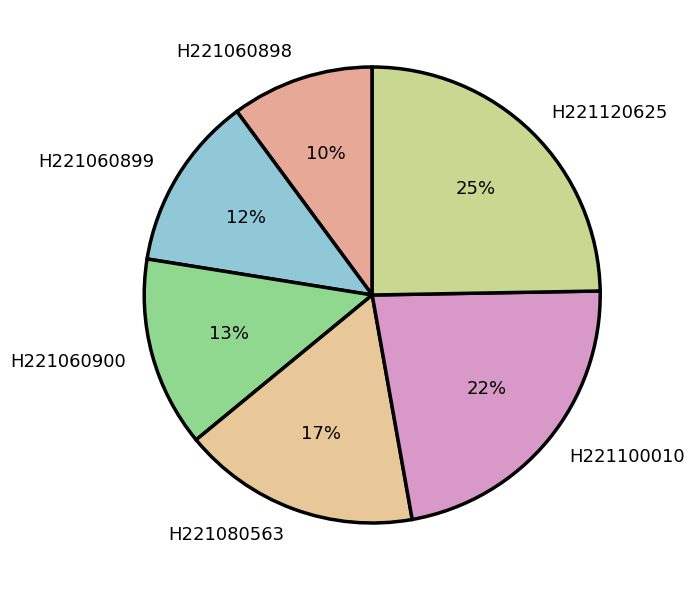

The H221100010 slice represents 22% of the pie. True or false?

True